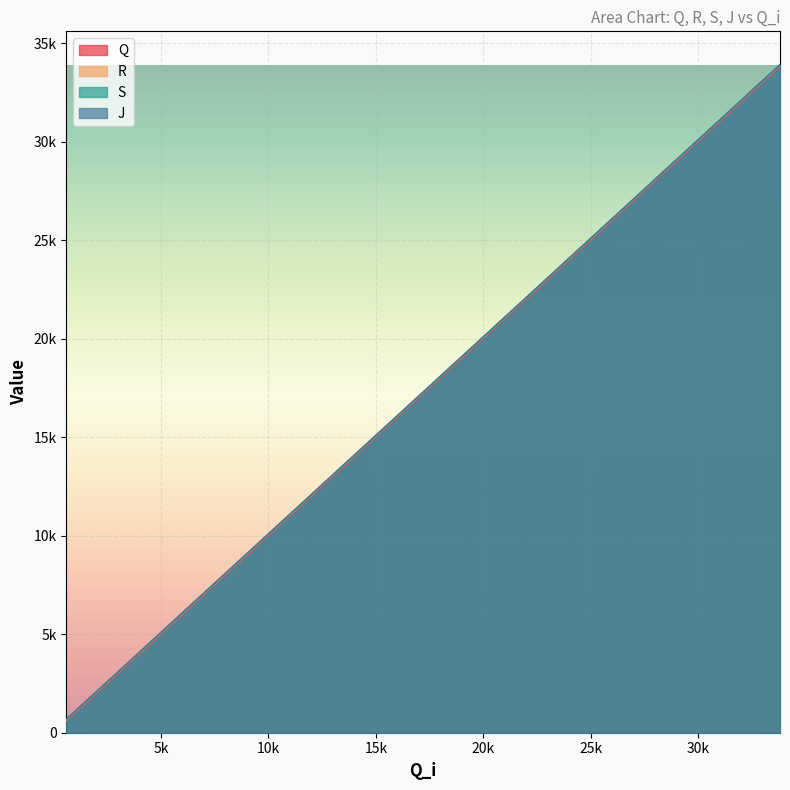

Reading left to right, transcribe all the data shown in this chart.

Q: 594=603	1434=1443	2257=2265	3099=3106	3916=3925	4703=4713	5606=5615	6463=6472	7325=7336	8159=8168	8967=8975	9867=9875	10720=10729	11556=11564	12391=12398	13235=13248	14105=14114	14975=14984	15839=15847	16694=16702	17543=17551	18343=18351	19234=19242	20079=20089	20951=20959	21792=21798	22638=22645	23506=23515	24376=24385	25251=25259	26110=26117	26954=26961	27811=27820	28669=28679	29518=29527	30347=30355	31140=31149	32044=32052	32927=32936	33814=33821
R: 594=645	1434=1485	2257=2307	3099=3148	3916=3967	4703=4755	5606=5658	6463=6514	7325=7377	8159=8209	8967=9017	9867=9918	10720=10771	11556=11605	12391=12440	13235=13290	14105=14156	14975=15025	15839=15889	16694=16744	17543=17593	18343=18393	19234=19284	20079=20130	20951=21000	21792=21840	22638=22688	23506=23557	24376=24427	25251=25301	26110=26159	26954=27003	27811=27862	28669=28720	29518=29569	30347=30397	31140=31190	32044=32094	32927=32978	33814=33864
S: 594=670	1434=1510	2257=2333	3099=3174	3916=3992	4703=4781	5606=5684	6463=6540	7325=7403	8159=8235	8967=9043	9867=9943	10720=10797	11556=11631	12391=12466	13235=13315	14105=14182	14975=15051	15839=15915	16694=16770	17543=17618	18343=18419	19234=19310	20079=20156	20951=21026	21792=21865	22638=22713	23506=23583	24376=24453	25251=25327	26110=26185	26954=27029	27811=27888	28669=28747	29518=29595	30347=30422	31140=31216	32044=32120	32927=33004	33814=33890
J: 594=686	1434=1526	2257=2349	3099=3189	3916=4008	4703=4797	5606=5700	6463=6556	7325=7419	8159=8251	8967=9059	9867=9959	10720=10812	11556=11647	12391=12481	13235=13331	14105=14198	14975=15067	15839=15930	16694=16786	17543=17634	18343=18435	19234=19326	20079=20171	20951=21042	21792=21881	22638=22729	23506=23599	24376=24468	25251=25342	26110=26201	26954=27045	27811=27904	28669=28762	29518=29610	30347=30438	31140=31232	32044=32136	32927=33020	33814=33906